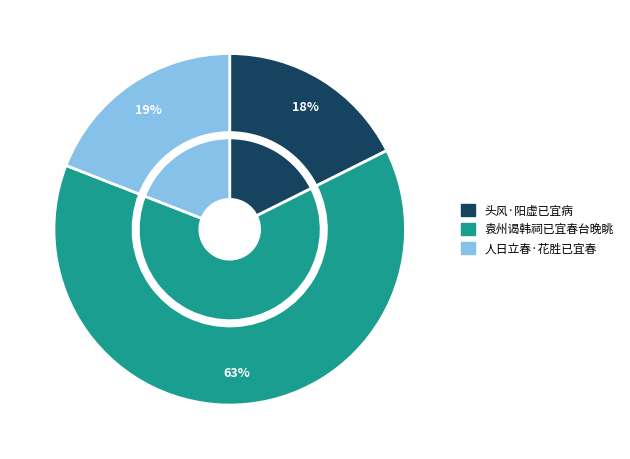

Is there a majority slice in this chart?

Yes